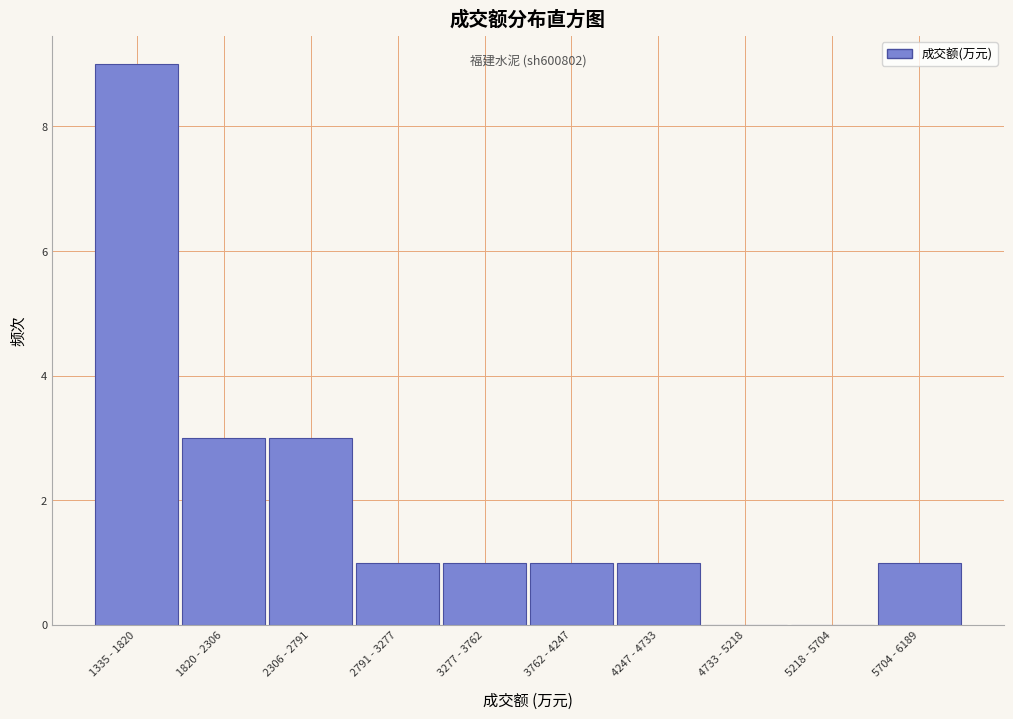

Reading left to right, transcribe all the data shown in this chart.

1335 - 1820=9	1820 - 2306=3	2306 - 2791=3	2791 - 3277=1	3277 - 3762=1	3762 - 4247=1	4247 - 4733=1	4733 - 5218=0	5218 - 5704=0	5704 - 6189=1